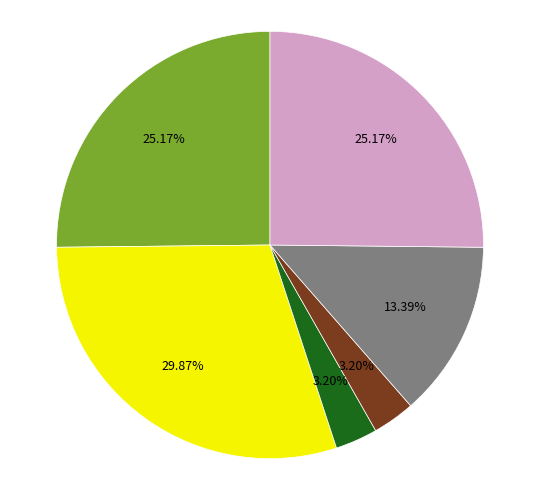

Does any single category account for the majority?

No